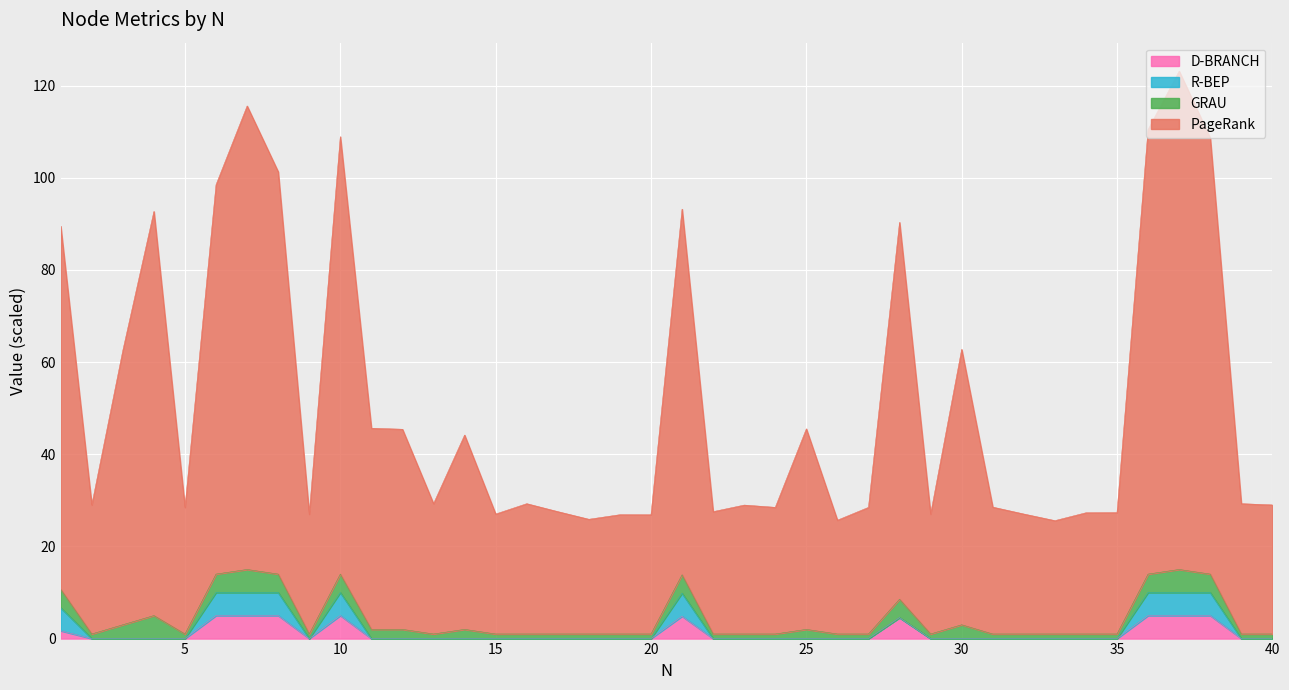

What is the total value across all series at 30?

62.8